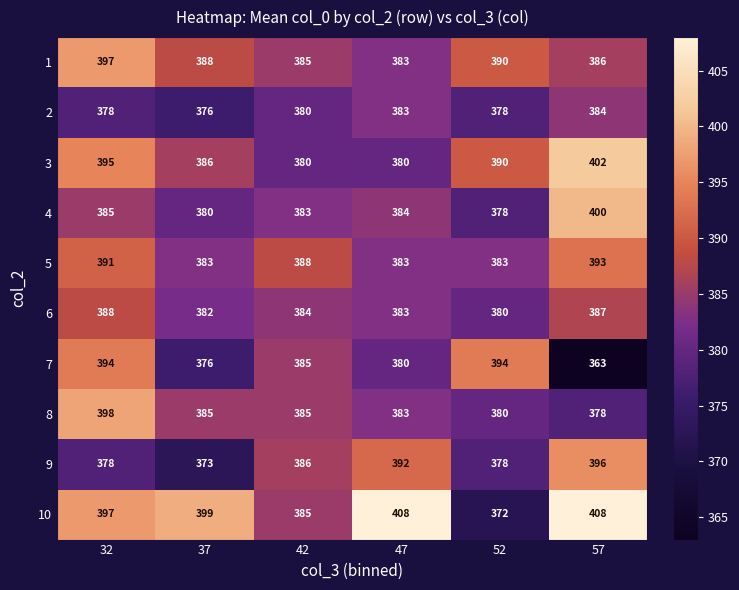

What is the difference between the second highest and second lowest values in the 7 series?

18